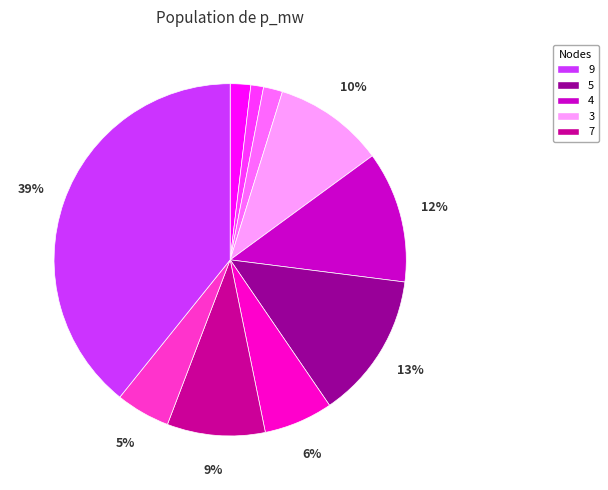

How many slices are in this pie chart?

10